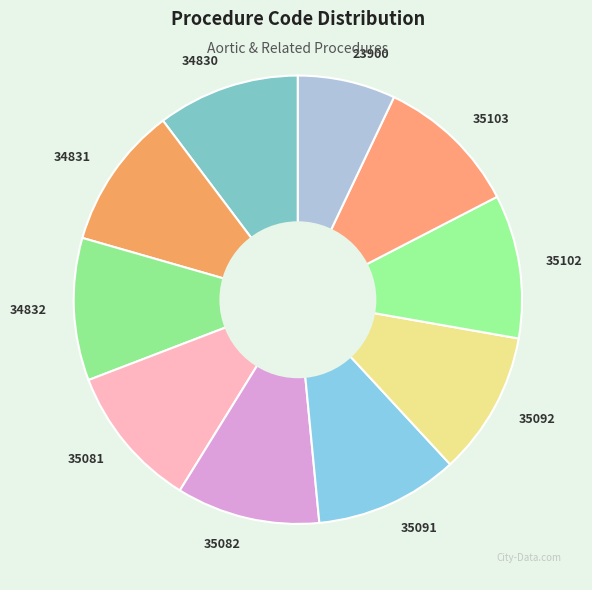

The 34830 slice represents 18% of the pie. True or false?

False